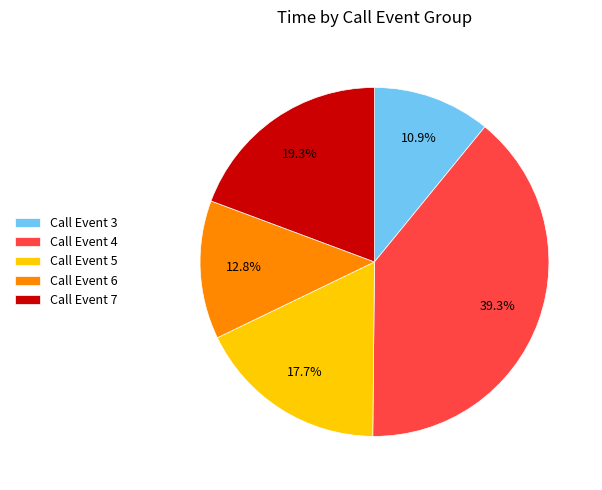

To the nearest percent, what is the average slice percentage?

20%